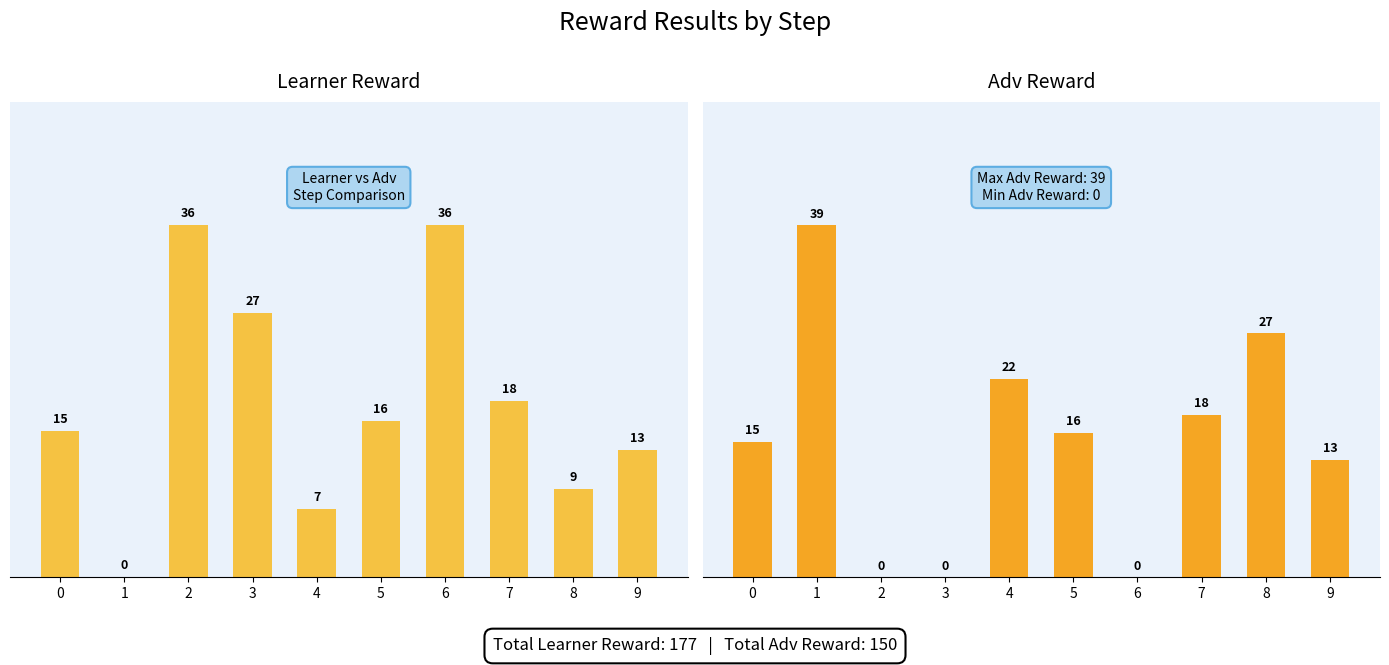

The learner reward series shows 9 at 8. True or false?

True